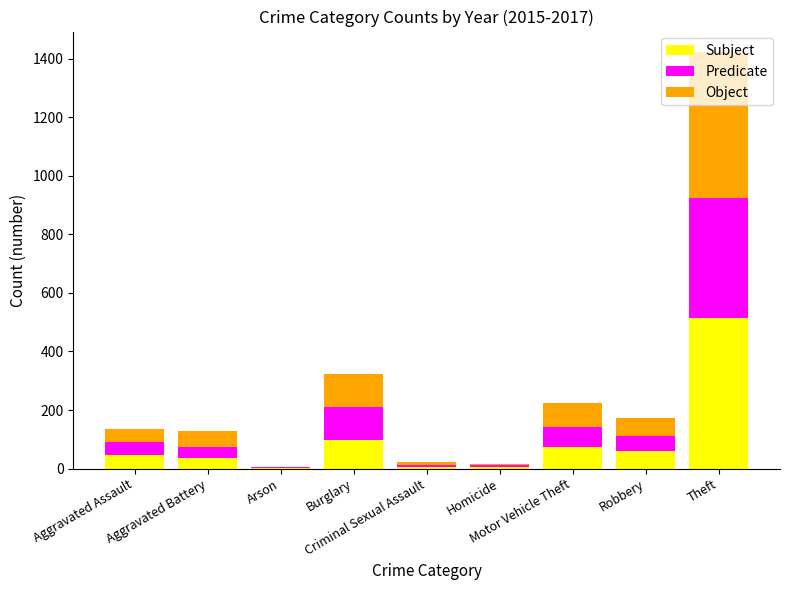

What is the sum of all Subject values?

845